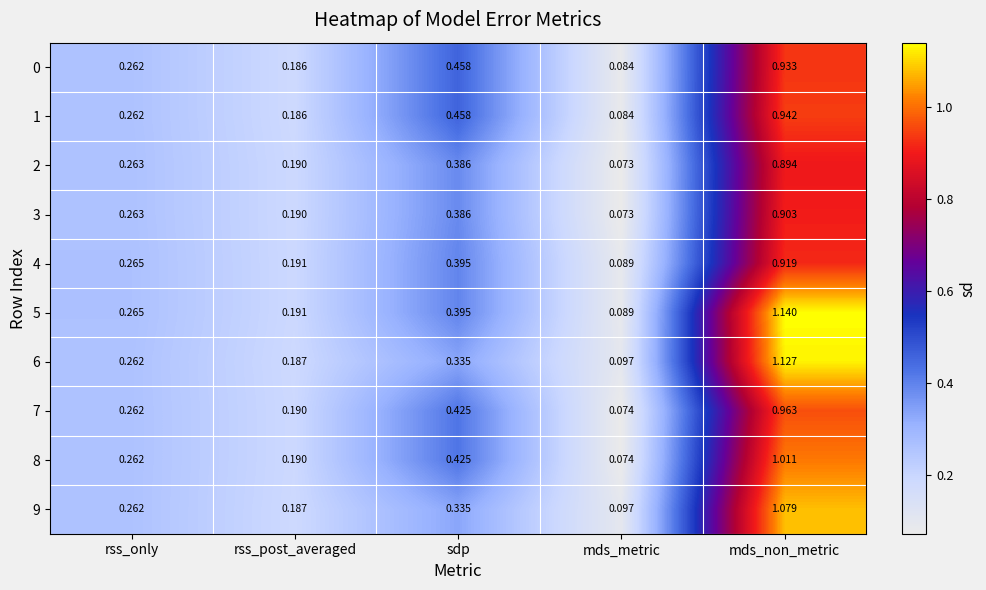

List the labels in order of 5 value, largest first.

mds_non_metric, sdp, rss_only, rss_post_averaged, mds_metric